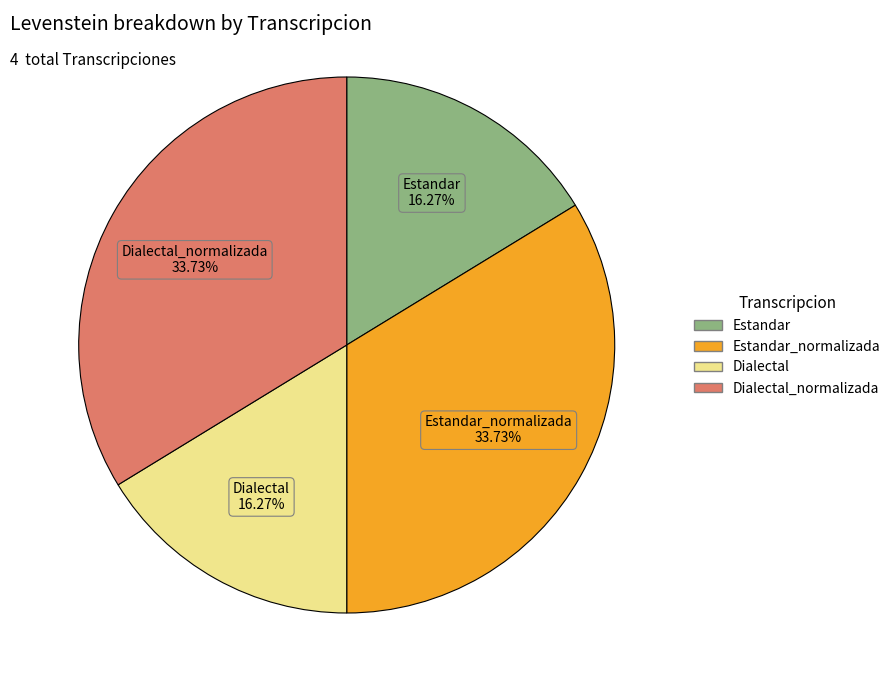

Does any single category account for the majority?

No